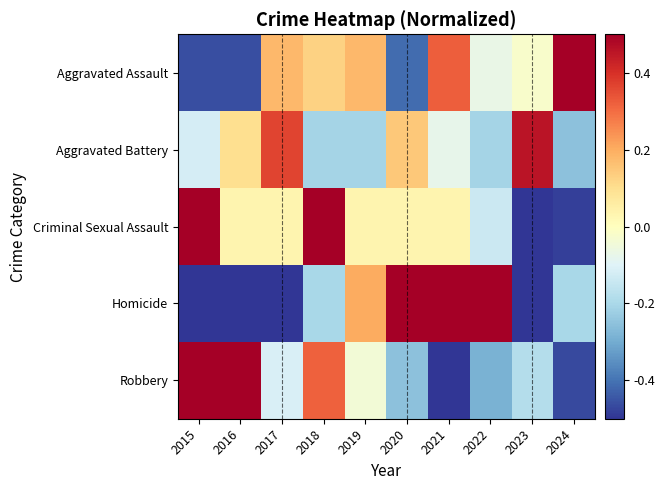

Reading left to right, list all the values displayed in this chart.

Aggravated Assault: 2015=-0.5	2016=-0.5	2017=0.2	2018=0.1	2019=0.2	2020=-0.4	2021=0.3	2022=-0.1	2023=-0.0	2024=0.6
Aggravated Battery: 2015=-0.1	2016=0.1	2017=0.4	2018=-0.2	2019=-0.2	2020=0.1	2021=-0.1	2022=-0.2	2023=0.5	2024=-0.3
Criminal Sexual Assault: 2015=0.6	2016=0.0	2017=0.0	2018=0.7	2019=0.0	2020=0.0	2021=0.0	2022=-0.1	2023=-0.8	2024=-0.5
Homicide: 2015=-1.0	2016=-0.6	2017=-0.6	2018=-0.2	2019=0.2	2020=0.6	2021=0.6	2022=1.8	2023=-0.6	2024=-0.2
Robbery: 2015=0.6	2016=1.0	2017=-0.1	2018=0.3	2019=-0.0	2020=-0.3	2021=-0.5	2022=-0.3	2023=-0.2	2024=-0.5